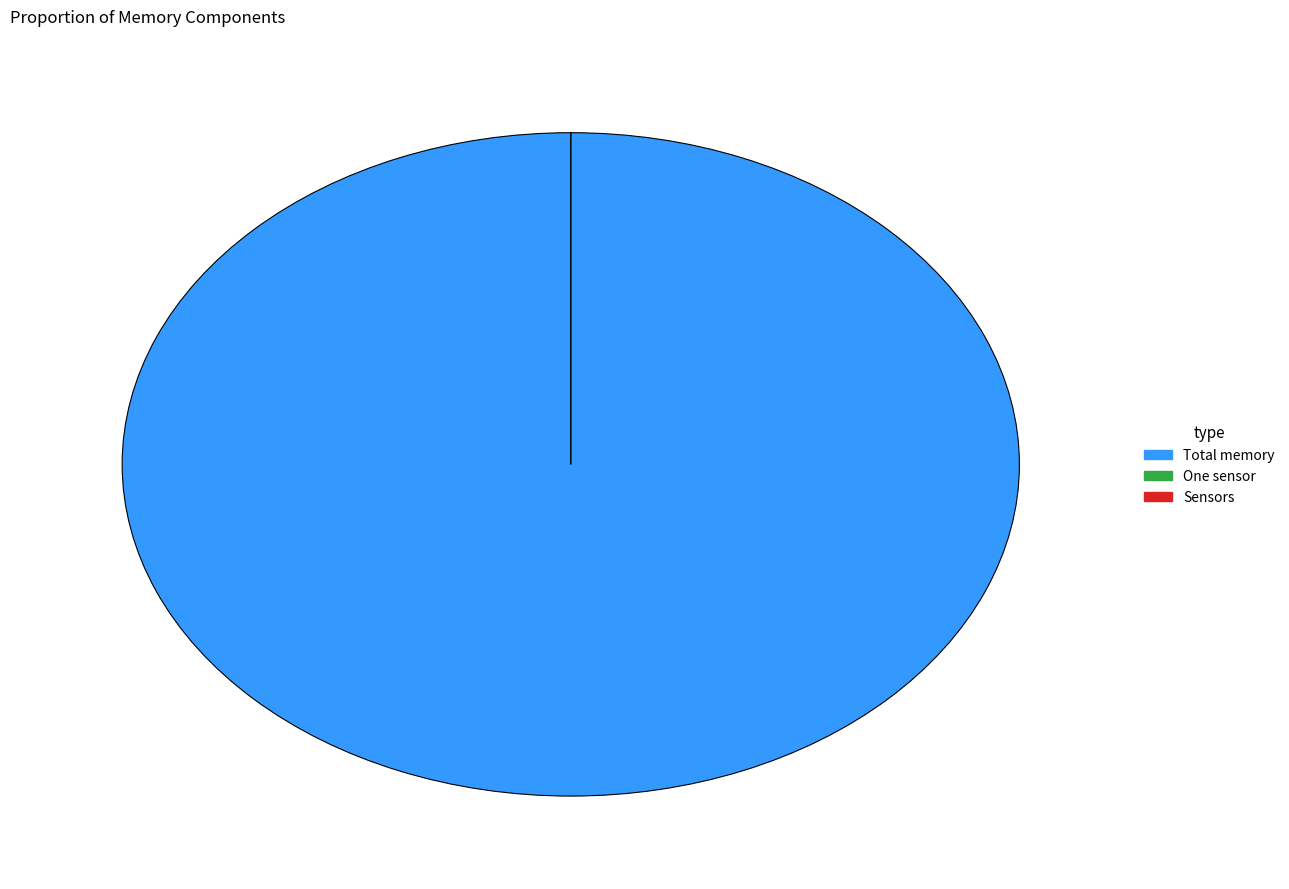

What is the smallest slice in the pie chart?

One sensor